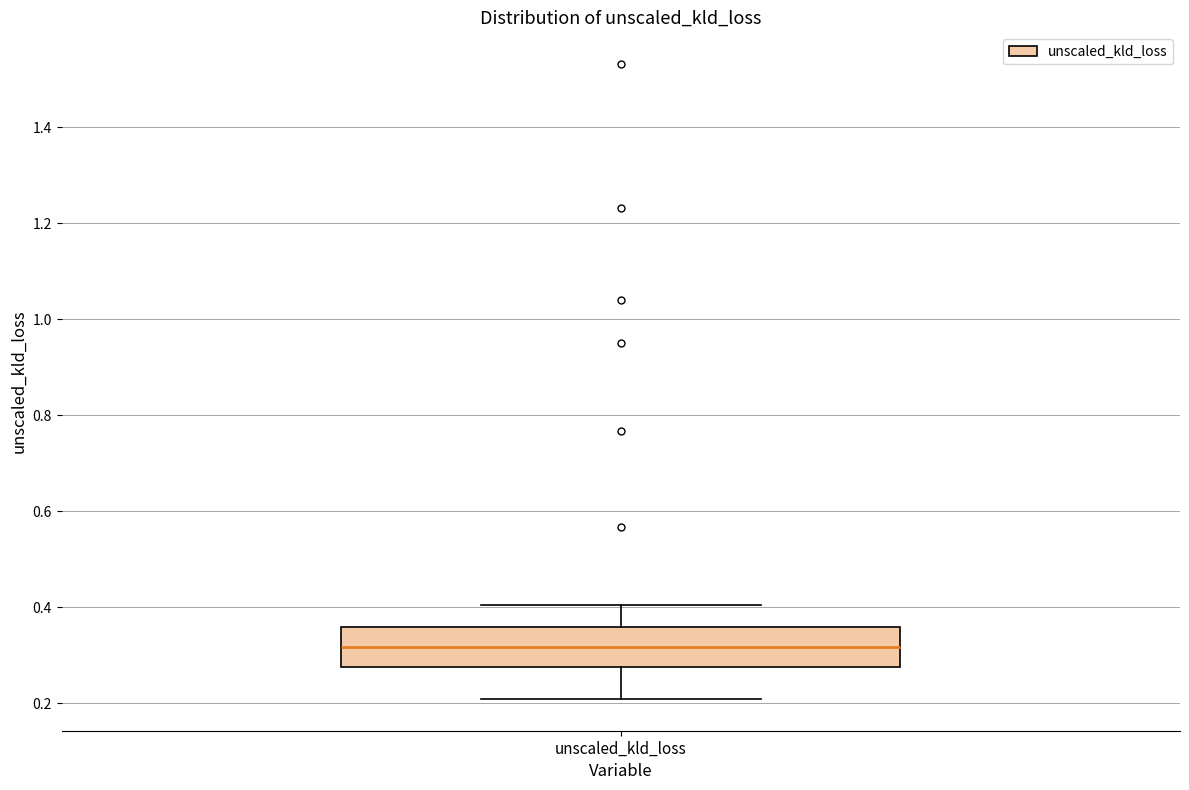

Transcribe this box plot: give where the median line is, the range the box spans, and where the two whiskers end, as read against the y-axis. The values are not printed on the chart, so give them approximately, as read against the axis.

median 0.32, box 0.28 to 0.36, whiskers 0.20 to 0.40